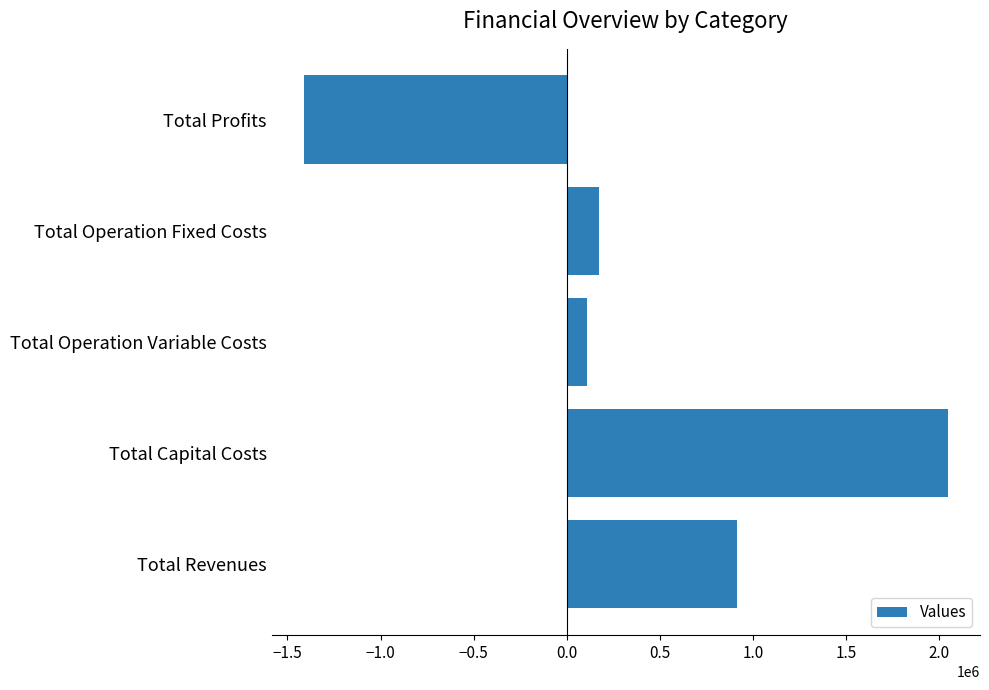

At which category does the chart reach its peak across all series?

Total Capital Costs